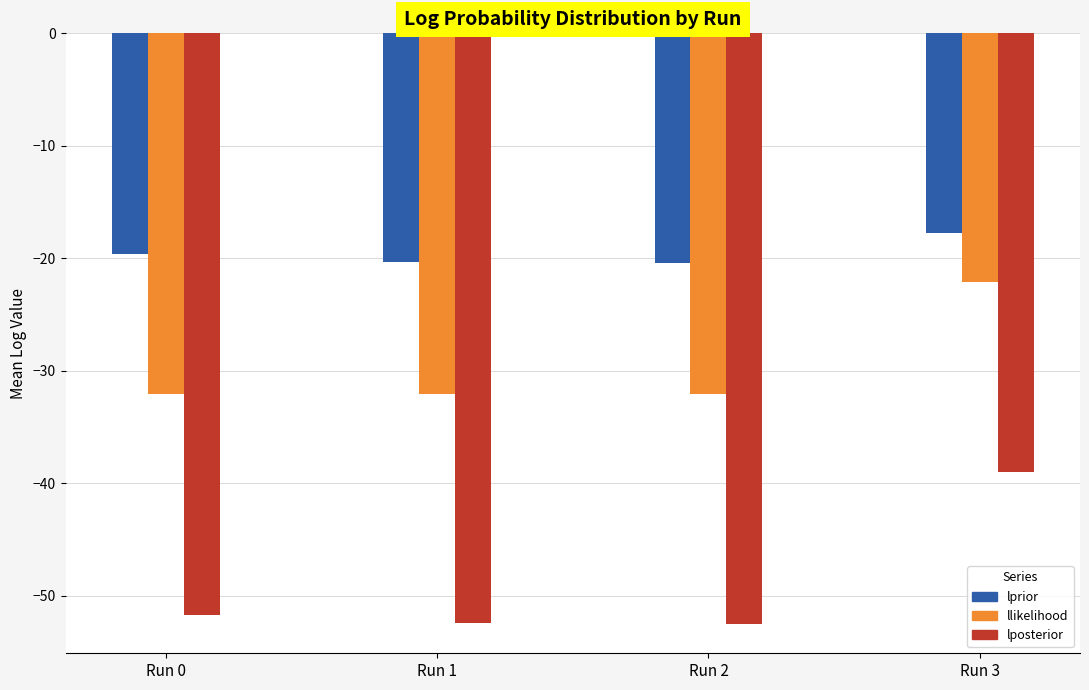

Does the chart contain stacked bars?

No